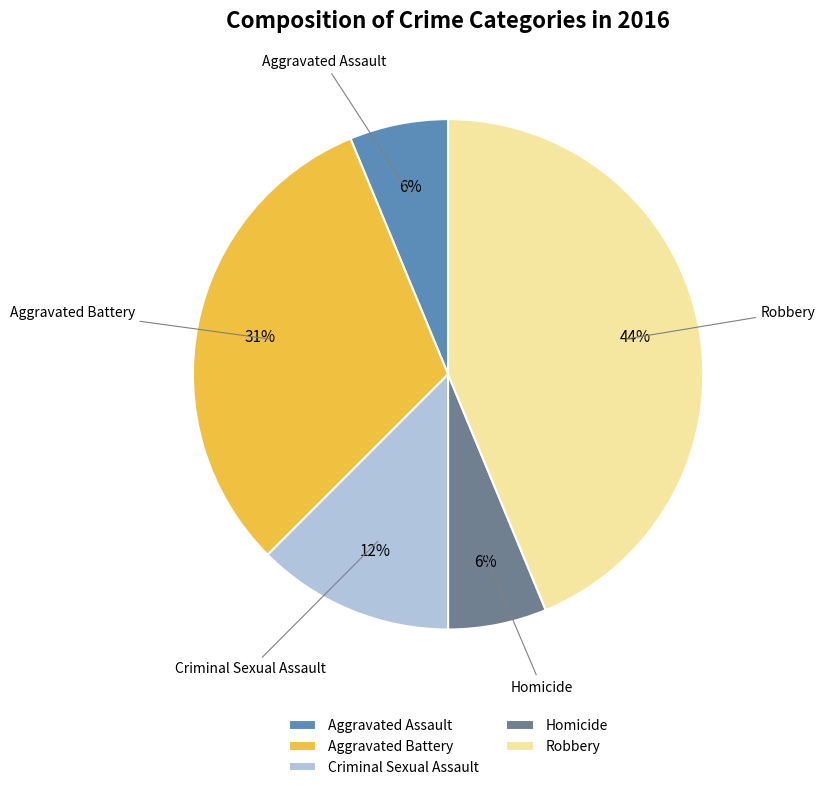

To the nearest percent, what is the average slice percentage?

20%